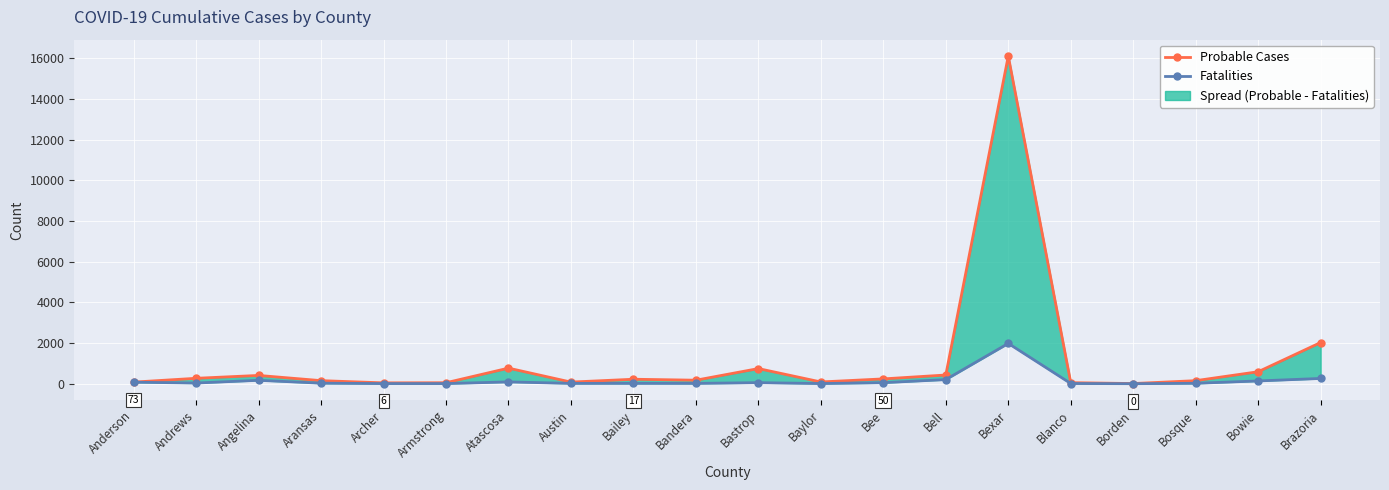

How many values in the Fatalities series are below 33?

10